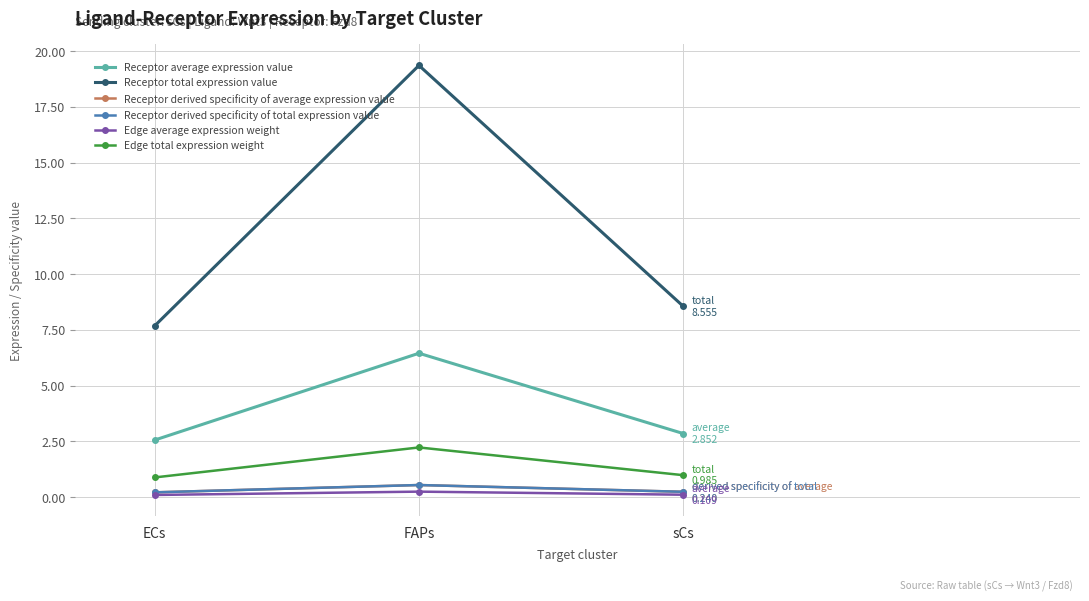

Is this an area chart (filled region under the line)?

No